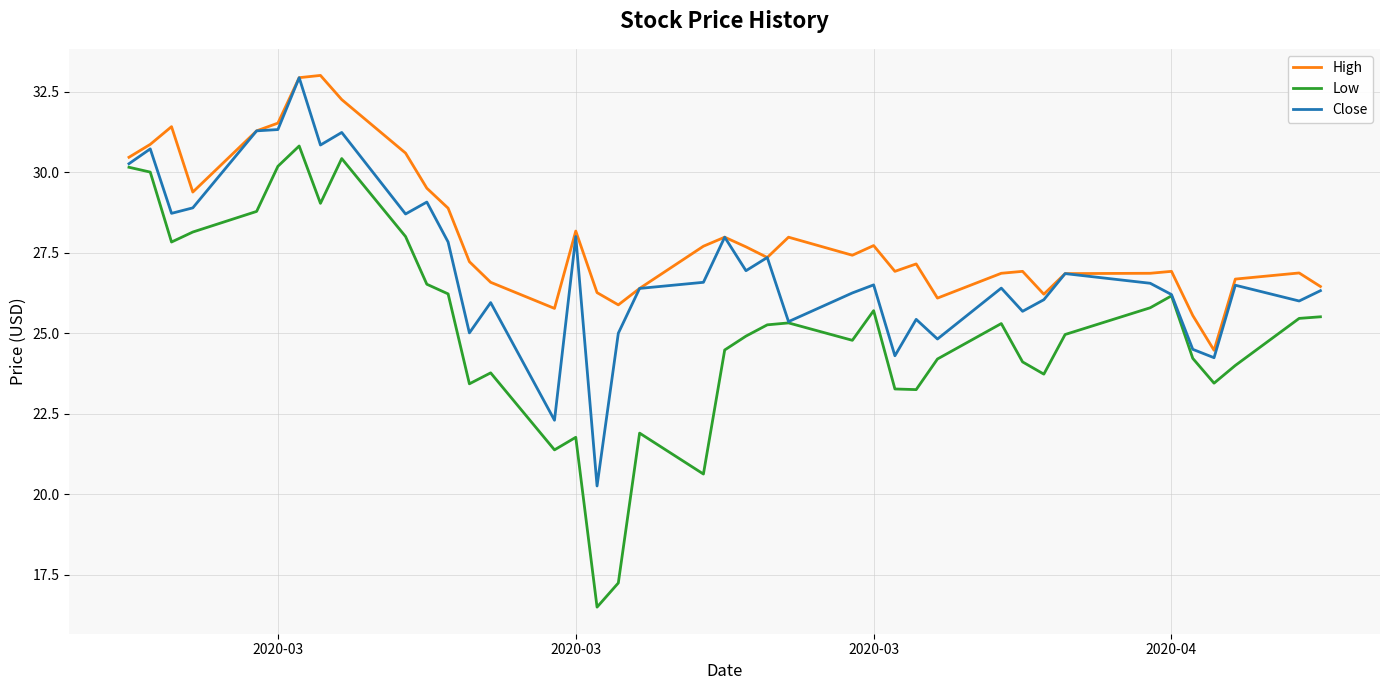

Rank the series by their average value, from highest to lowest.

High, Close, Low